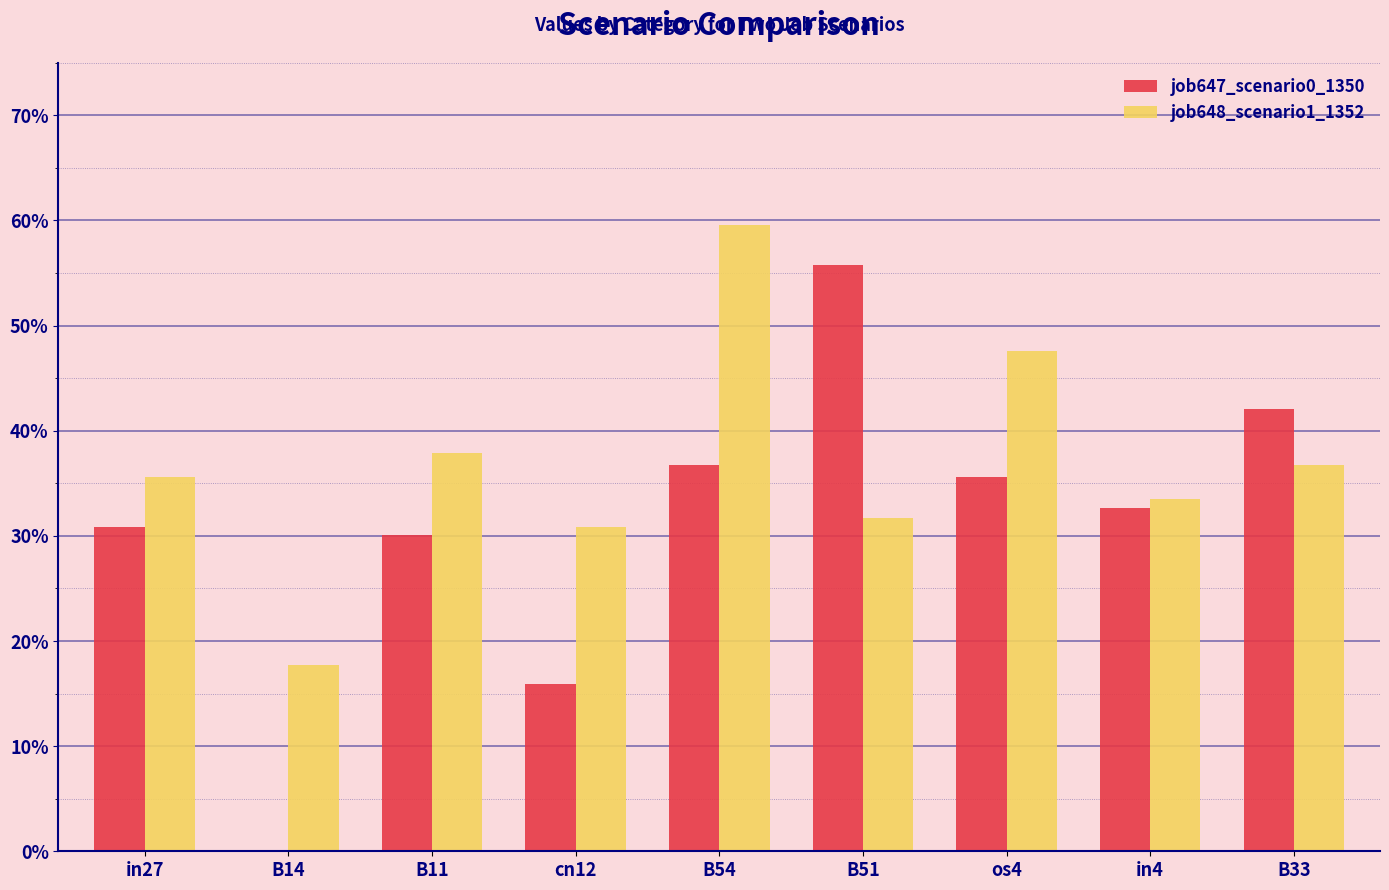

Is it true that job648_scenario1_1352 equals 0.1 at B51?

False